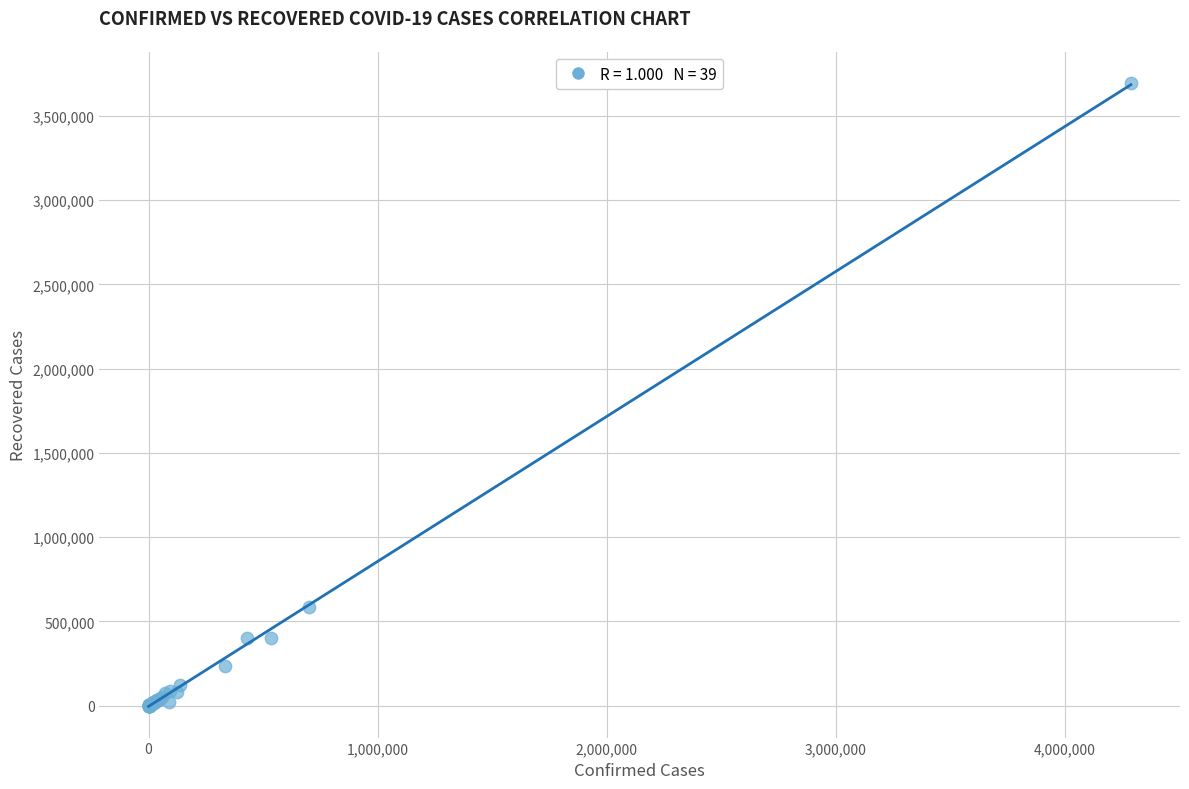

What Y value in the scatter plot is closest to 1847624?

582694